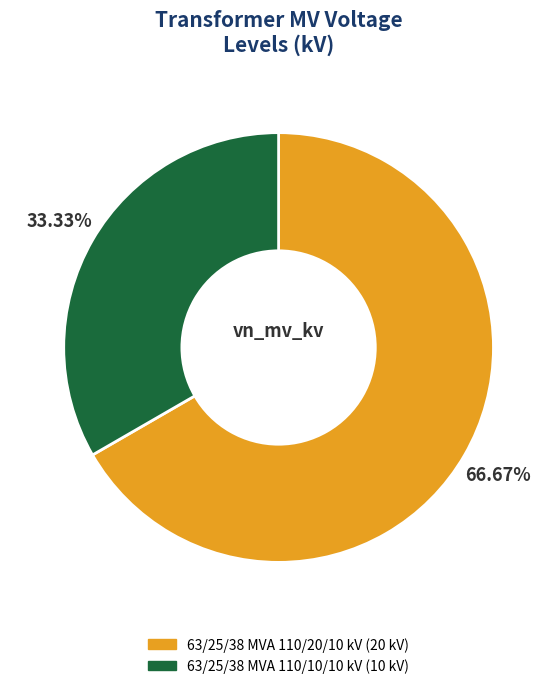

What is the total percentage of 63/25/38 MVA 110/10/10 kV and 63/25/38 MVA 110/20/10 kV?

100.0%